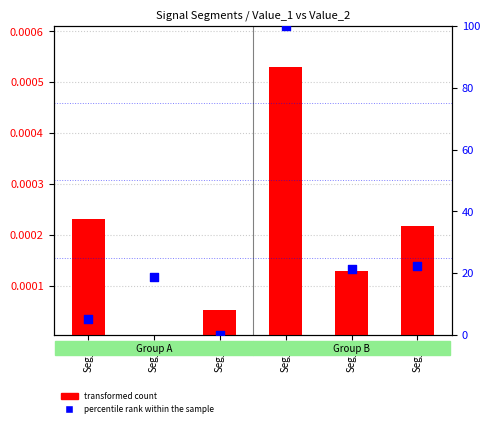

What are all the series names shown in the legend?

transformed count, percentile rank within the sample